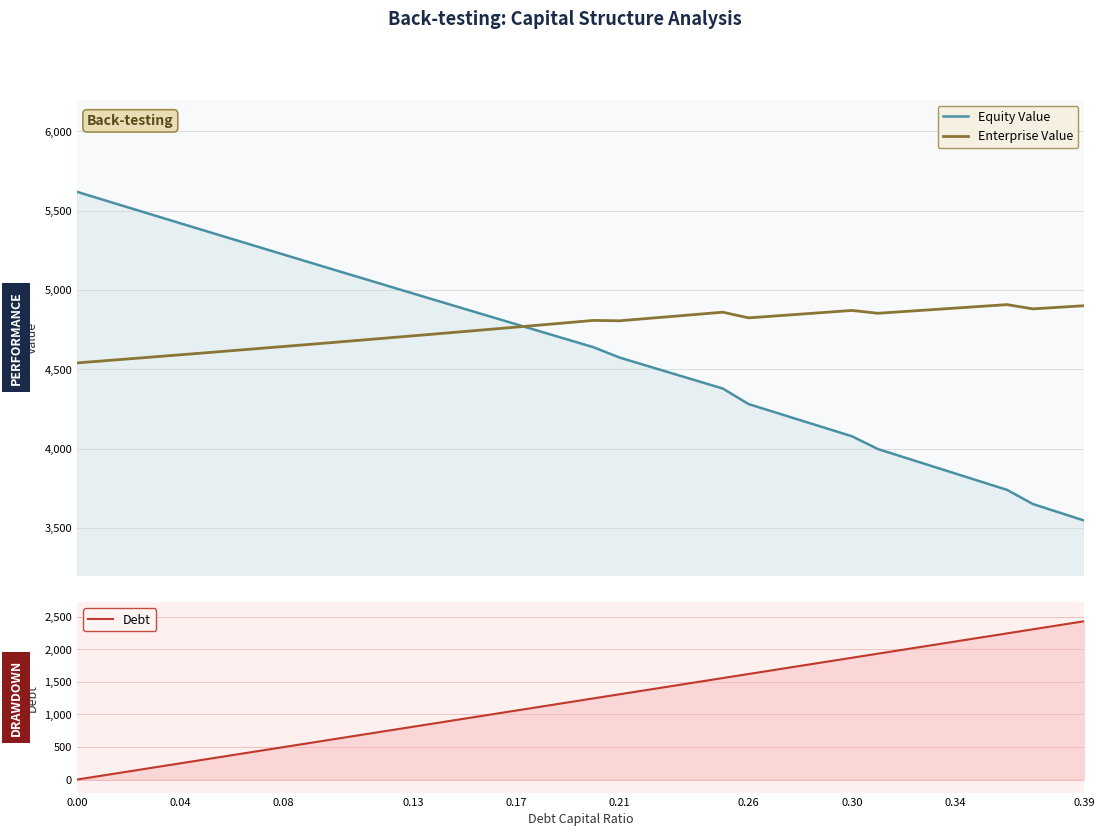

Which series has the widest spread of values?

Debt